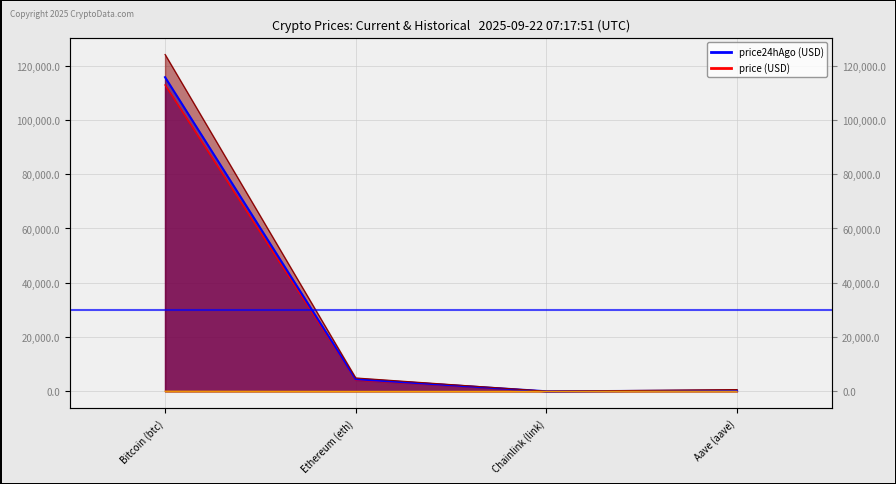

What position from the left is Bitcoin (btc)?

1